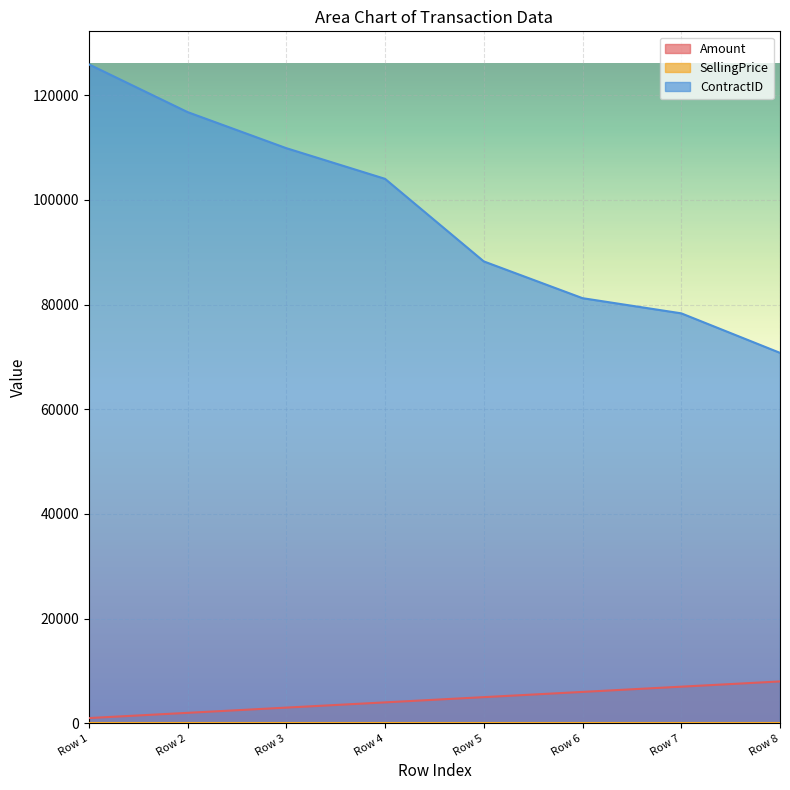

What is the greatest value displayed?

125922